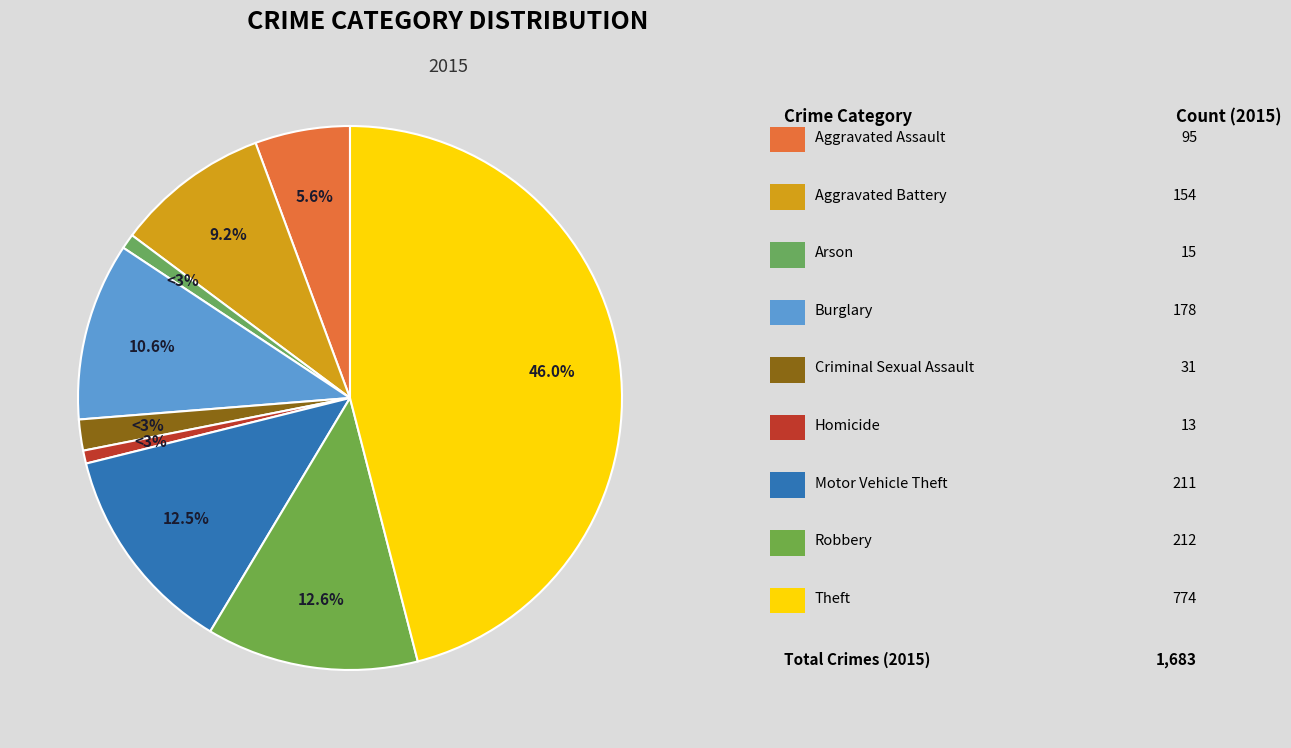

Which category has the biggest portion of the pie?

Theft